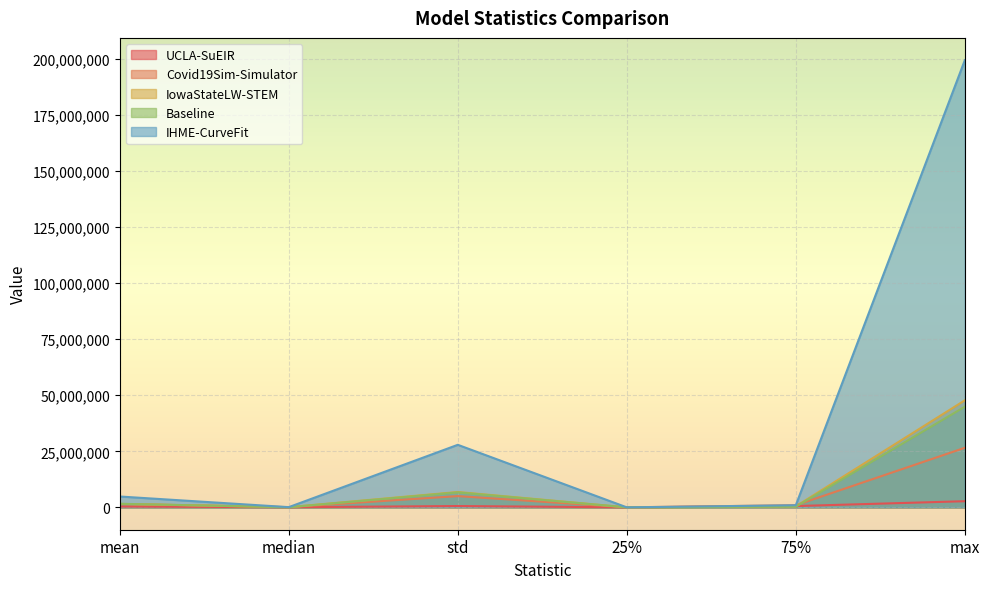

What is the label of the 5th point from the right?

median